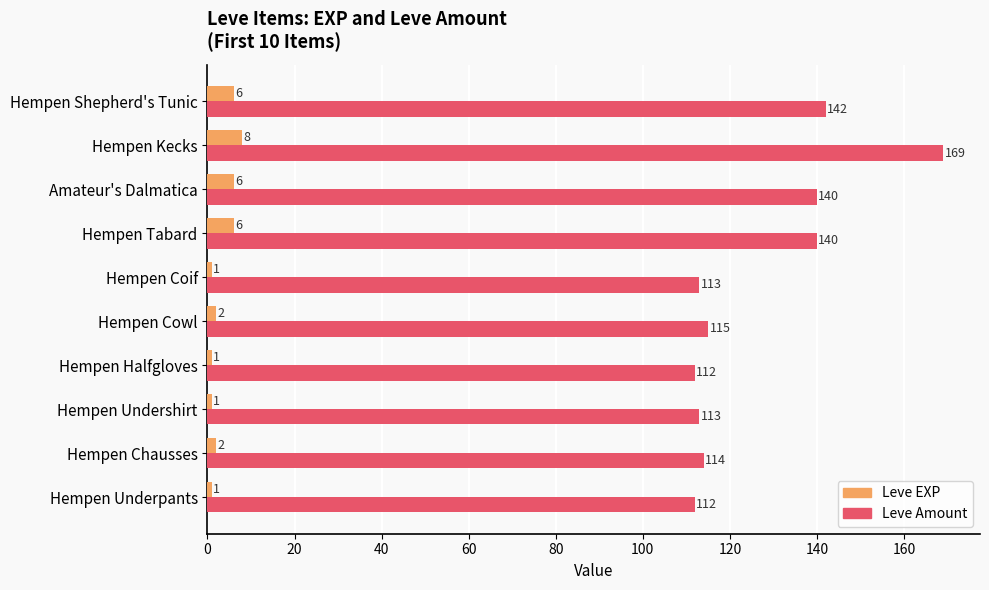

Which series has the largest total across all categories?

Leve Amount